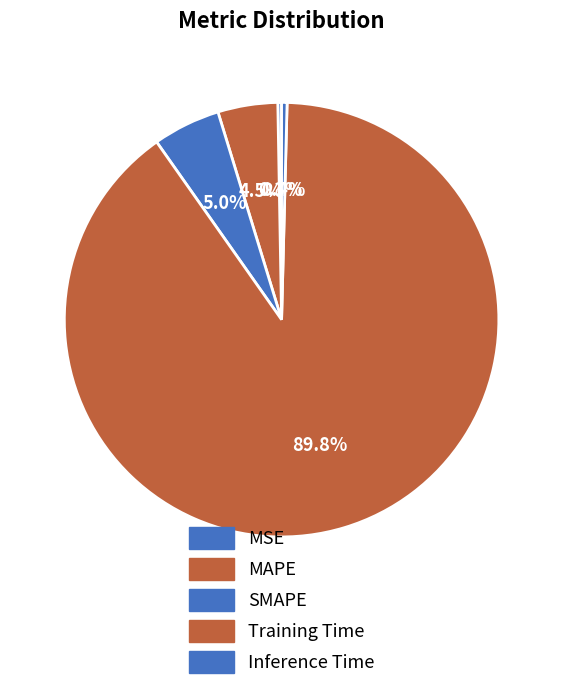

Which slice is the largest?

Training Time